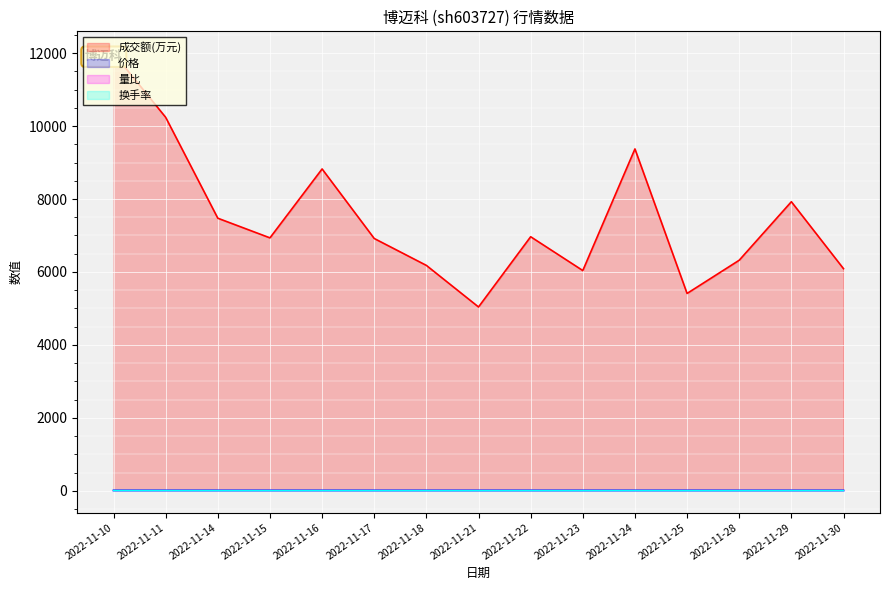

What is the sum of the 量比 values at 2022-11-21 and 2022-11-11?

2.1